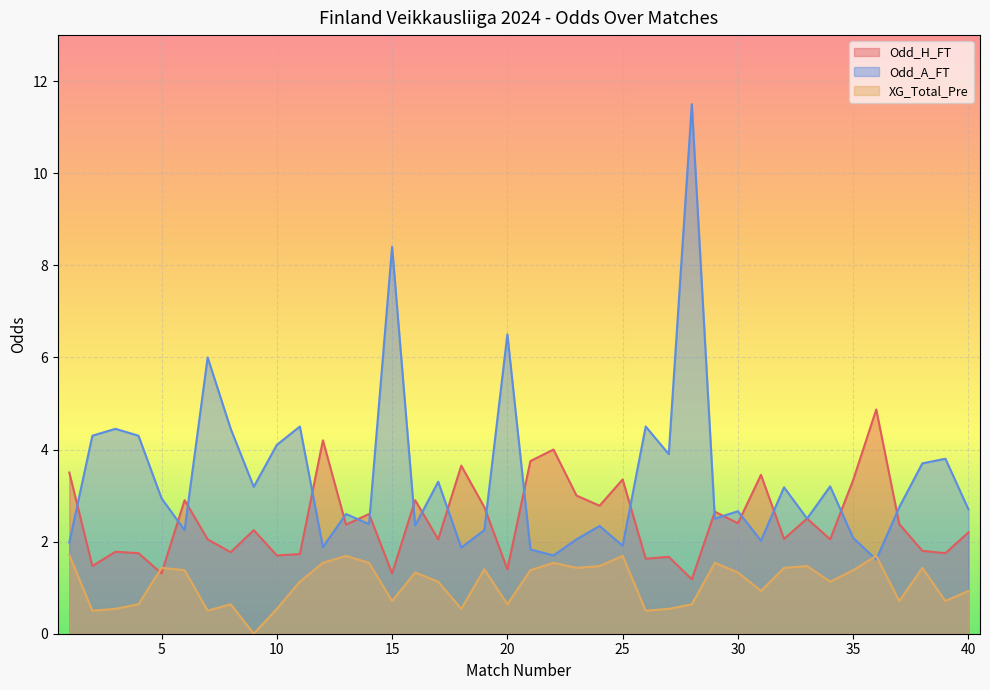

Which series has the largest range (max minus min)?

Odd_A_FT